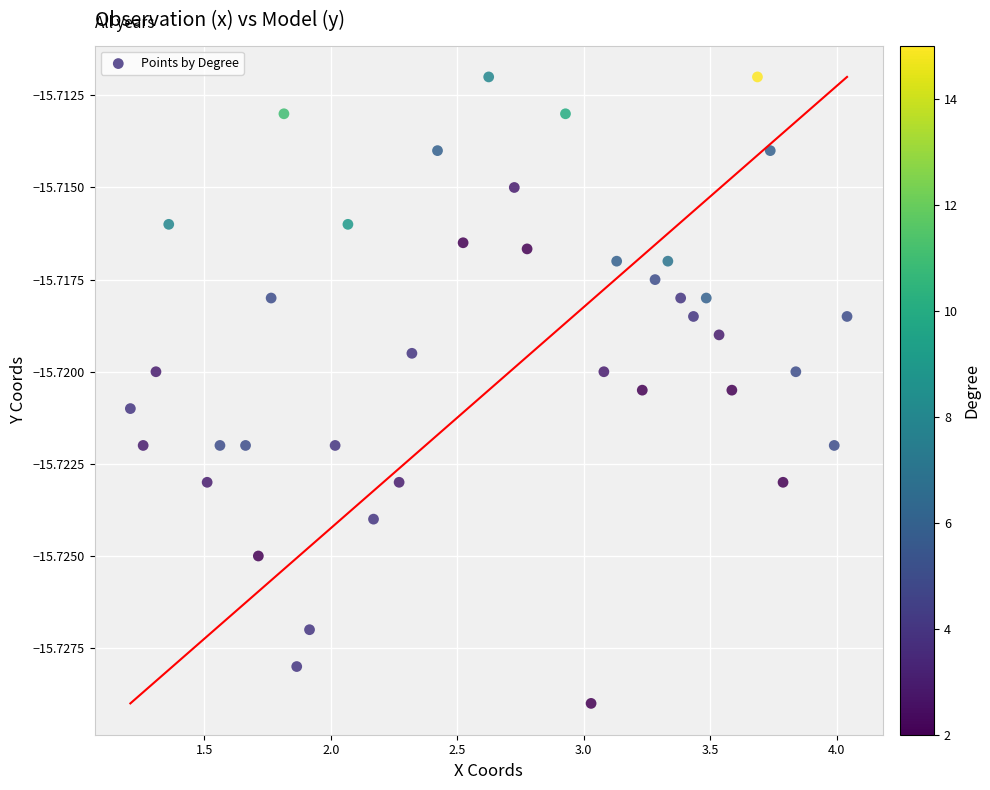

What is the range of X values (max minus min)?

2.8